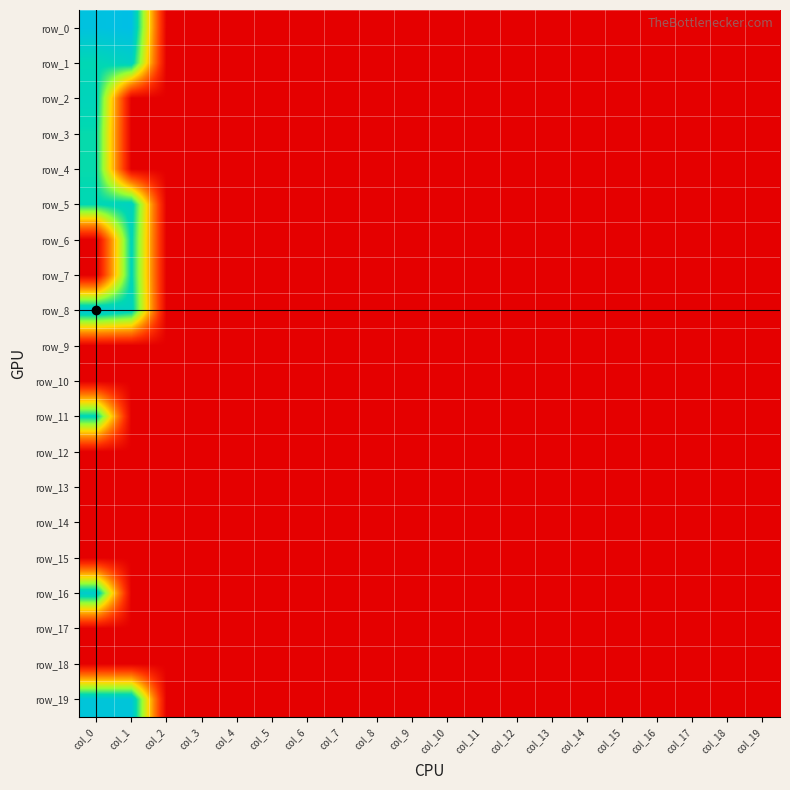

Which series has the largest total across all categories?

row_0